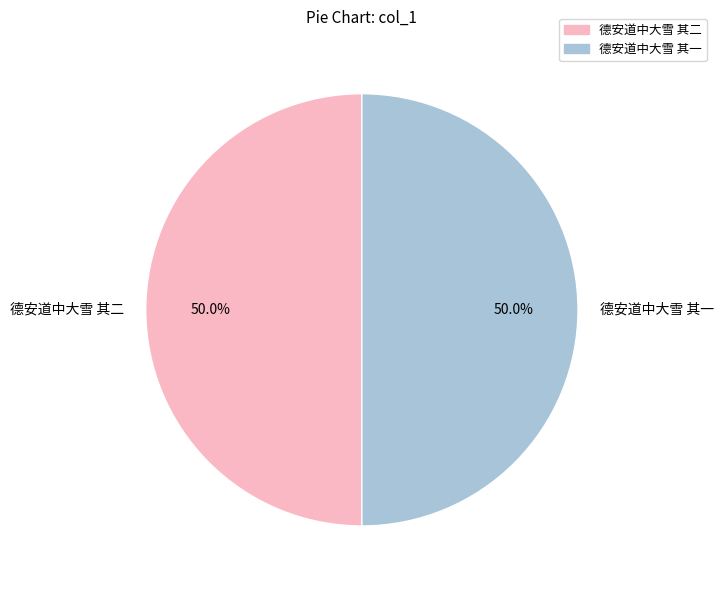

What percentage is NOT represented by 德安道中大雪 其一?

50.0%